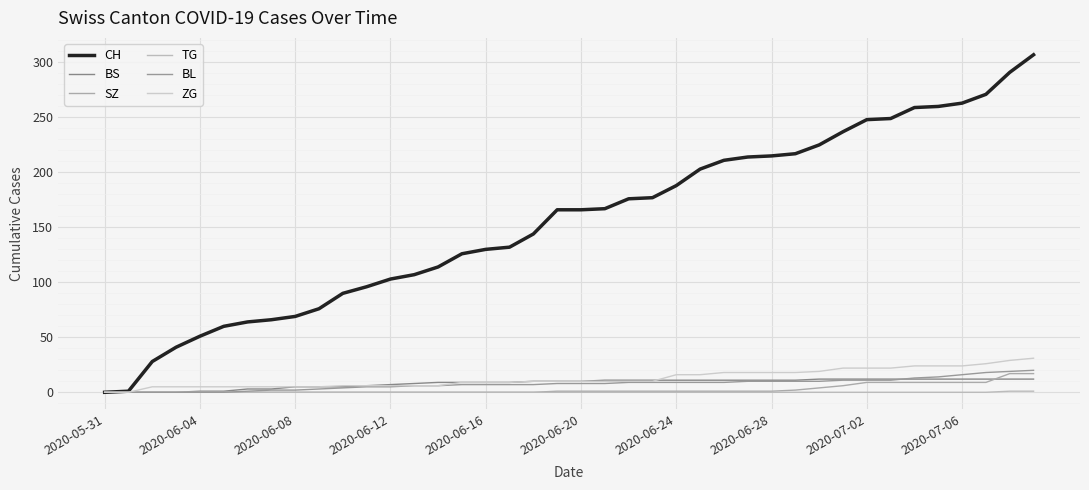

Does the chart have visible grid lines?

Yes